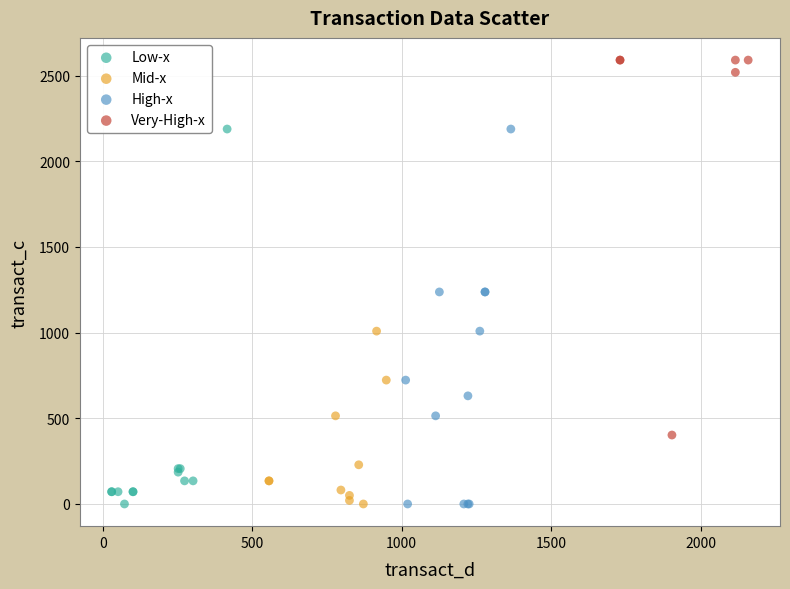

Which series reaches the maximum Y coordinate?

Very-High-x